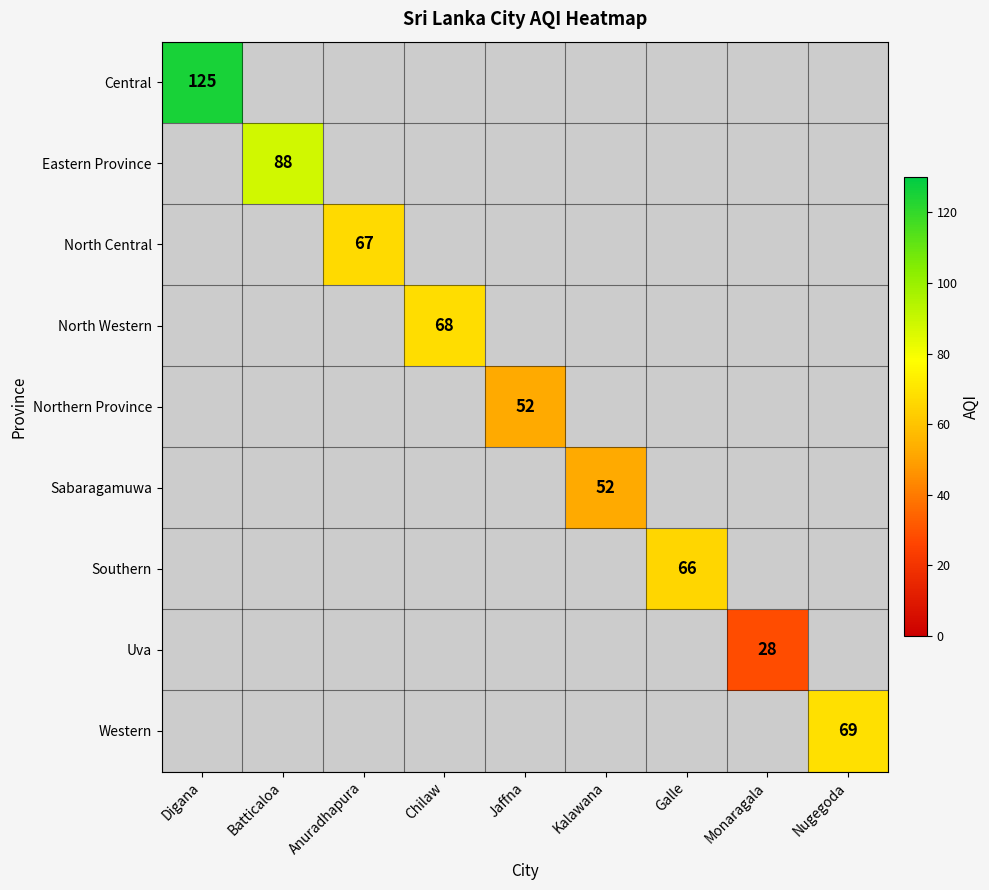

Which category has the lowest value across all series?

Monaragala